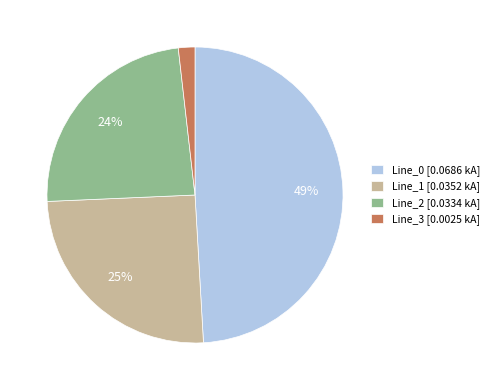

Which has a higher value, Line_2 [0.0334 kA] or Line_3 [0.0025 kA]?

Line_2 [0.0334 kA]